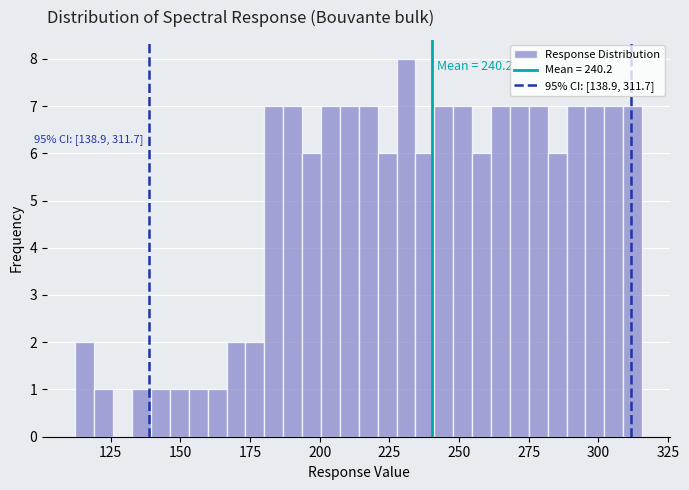

Around what value on the x-axis is the tallest bar? Give the approximate position of its centre, as read against the axis.

230